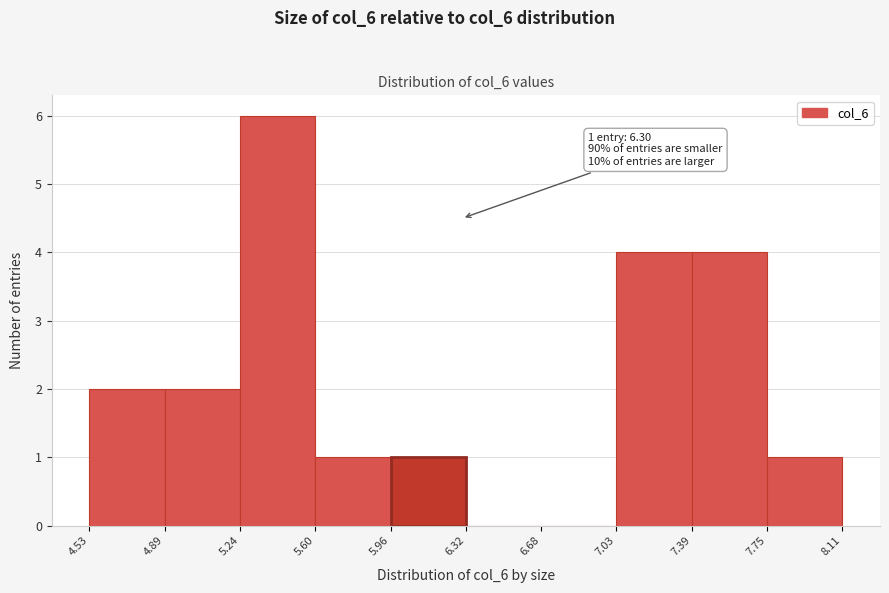

Which range on the x-axis has the tallest bar?

5.24 to 5.60